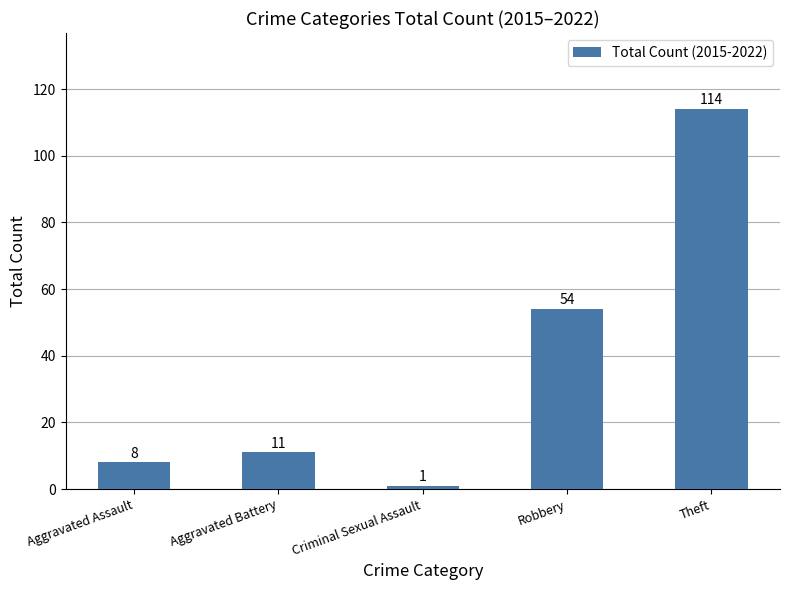

What is the sum of all values?

188